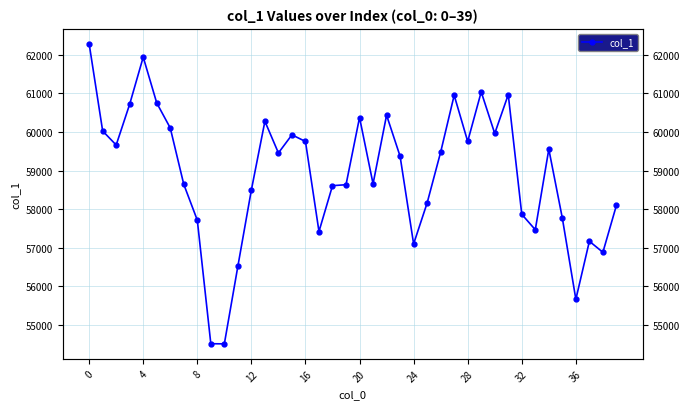

Reading right to left, what are all the values shown in this chart?

58098	56881	57167	55662	57767	59554	57466	57866	60968	59961	61039	59755	60952	59478	58160	57098	59370	60435	58656	60375	58633	58608	57420	59754	59926	59456	60277	58498	56518	54507	54511	57714	58642	60104	60752	61941	60722	59662	60026	62287